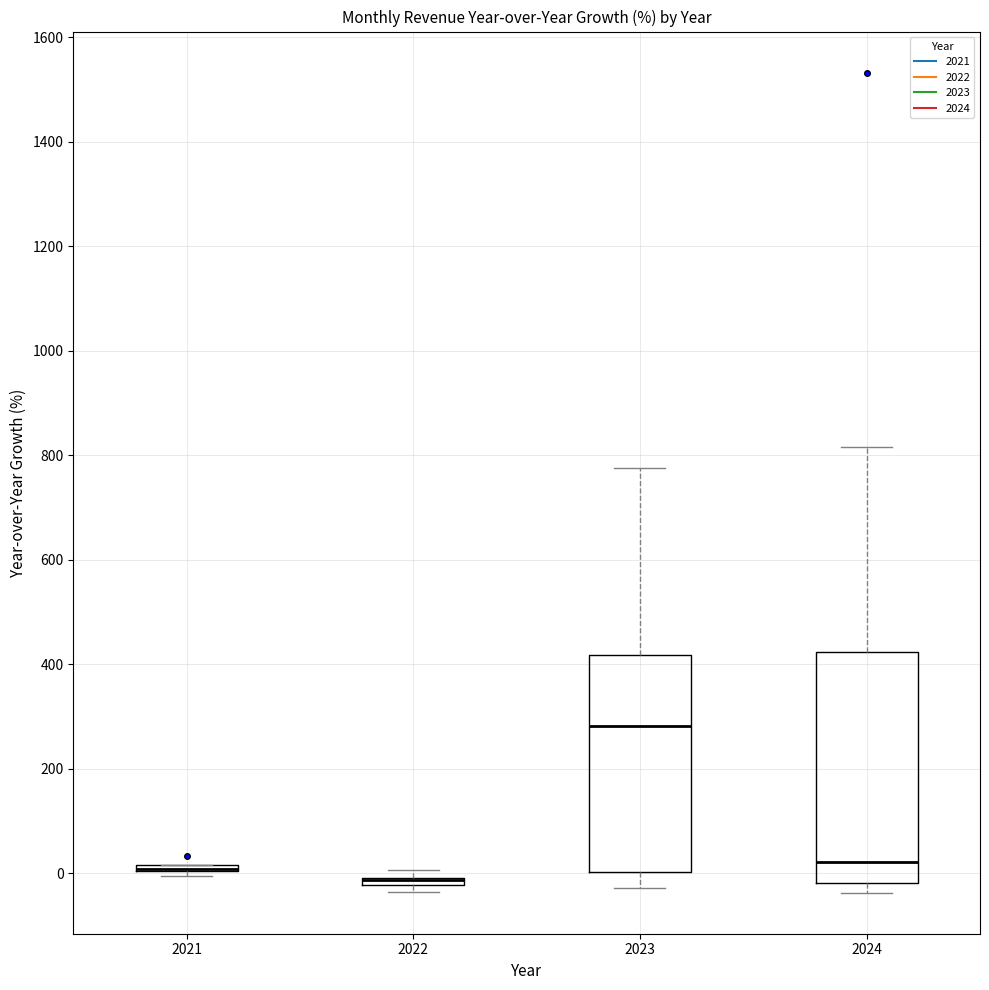

Where is the lower edge of the box at x = 2024 on the y-axis? The values are not printed on the chart, so give them approximately, as read against the axis.

-20